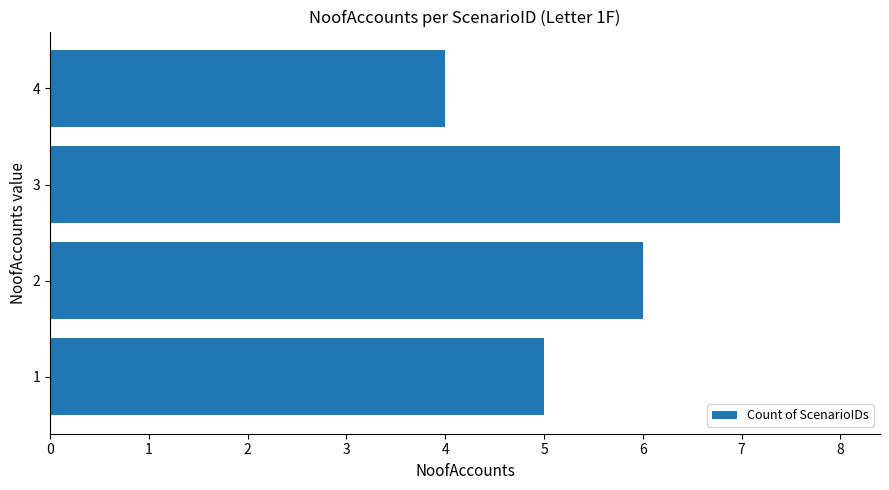

What is the change in value from 1 to 3?

+3